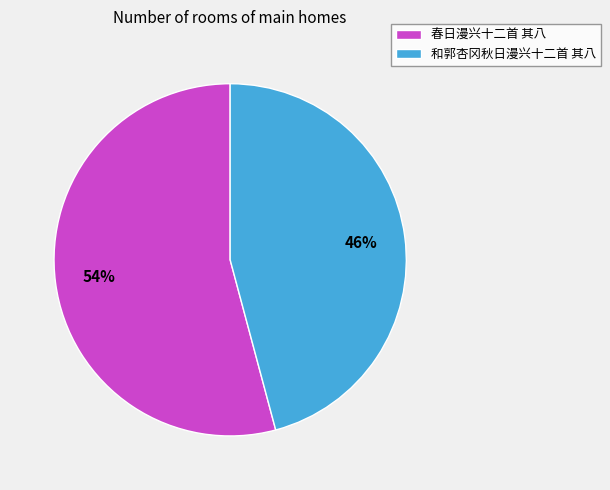

Which category has the biggest portion of the pie?

春日漫兴十二首 其八